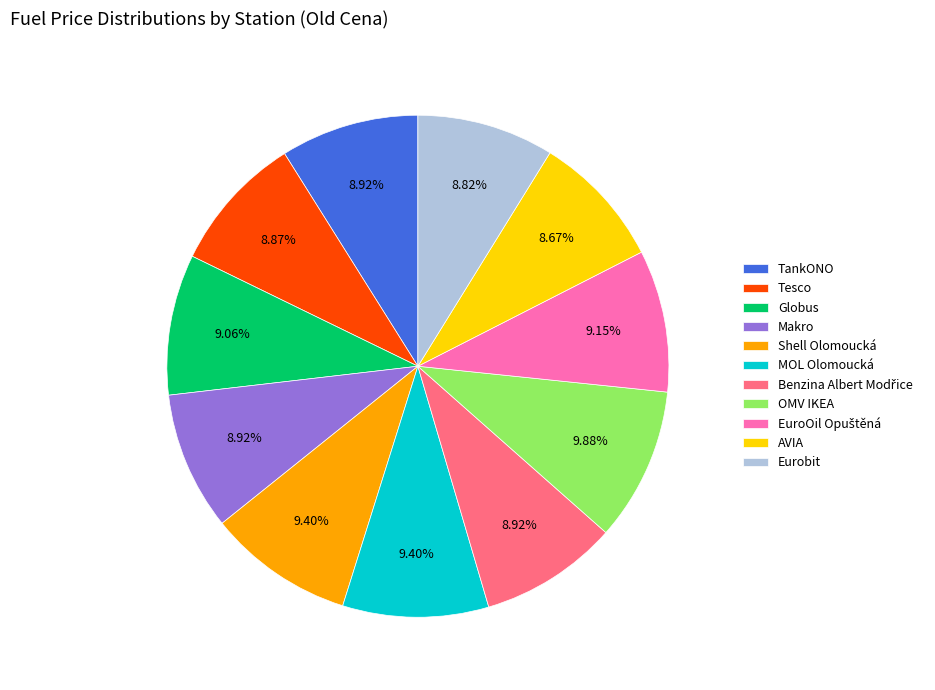

Does Makro represent more than half of the total?

No